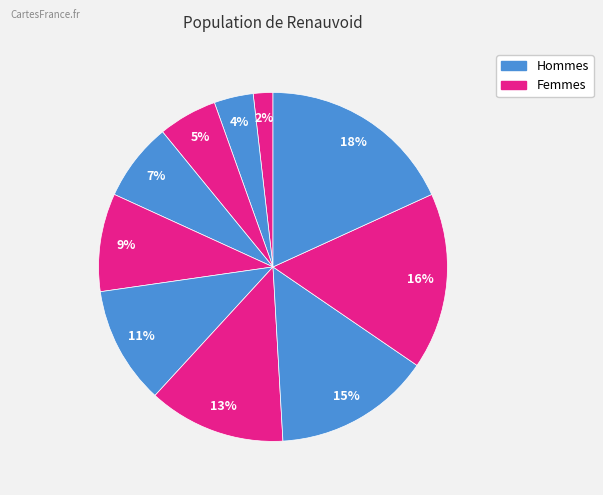

To the nearest percent, what is the average slice percentage?

10%